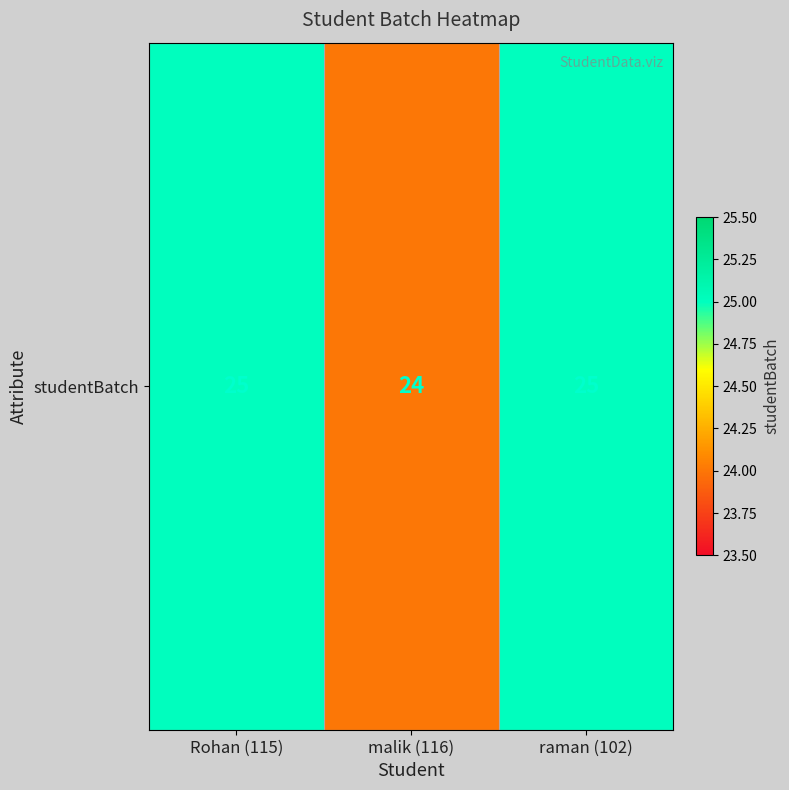

What is the change in value from malik (116) to raman (102)?

+1